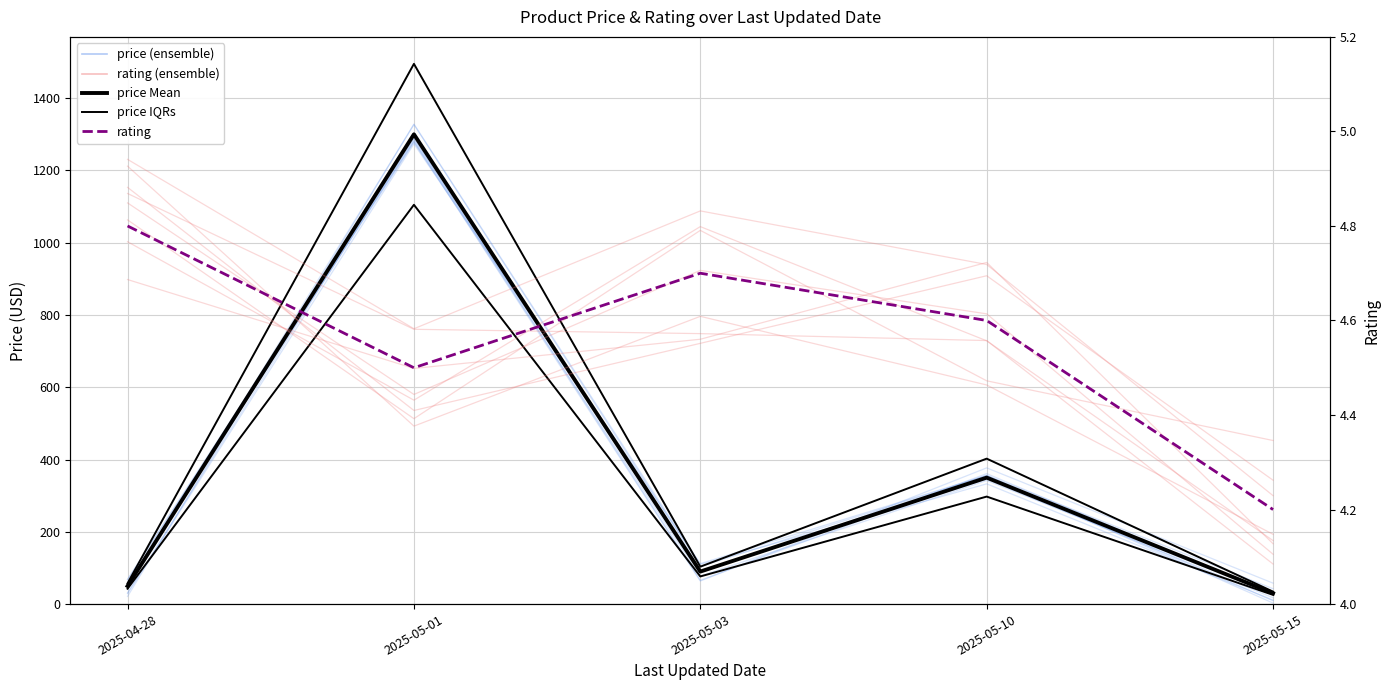

Reading left to right, extract all data points from this chart.

price: 2025-04-28=50.0	2025-05-01=1300.0	2025-05-03=90.0	2025-05-10=350.0	2025-05-15=30.0
rating: 2025-04-28=4.8	2025-05-01=4.5	2025-05-03=4.7	2025-05-10=4.6	2025-05-15=4.2